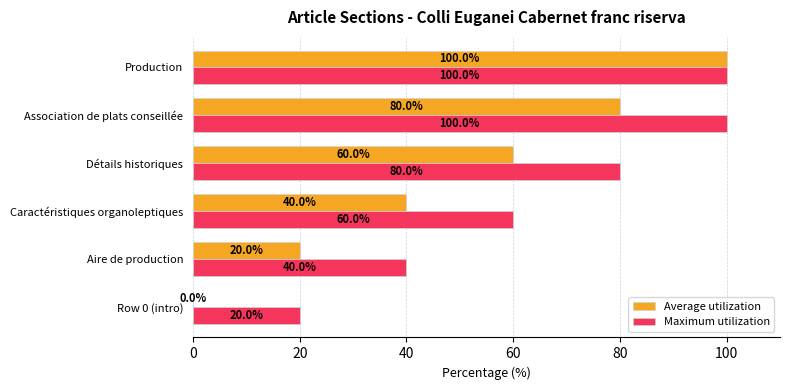

Is it true that Maximum utilization equals 26 at Row 0 (intro)?

False